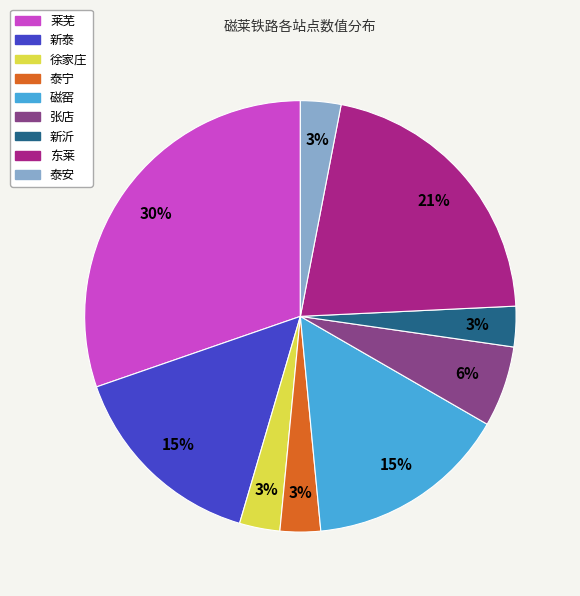

Is the sum of 张店 and 东莱 greater than half?

No